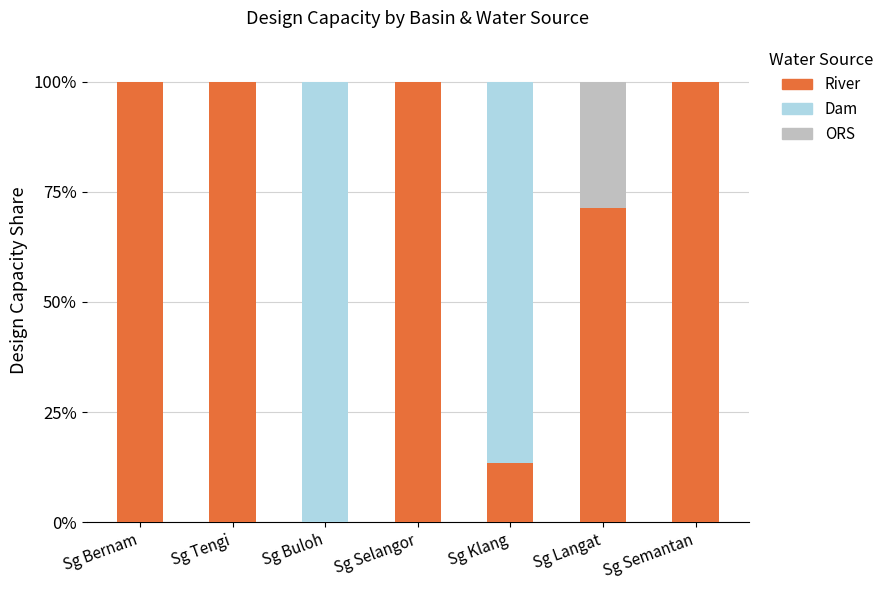

What is the sum of the River values at Sg Bernam and Sg Buloh?

100.0